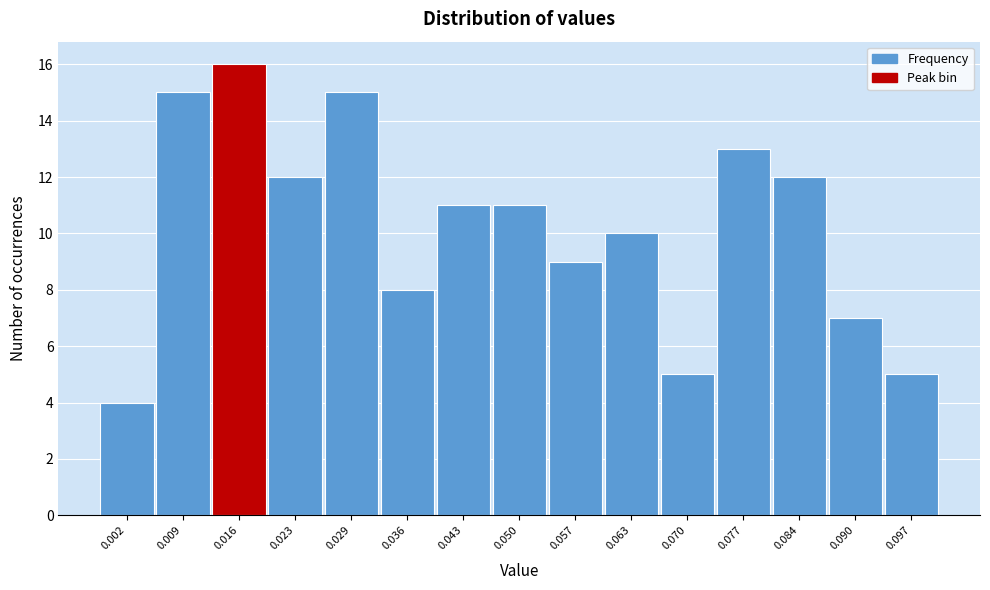

Reading right to left, what are all the values shown in this chart?

0.097=5	0.090=7	0.084=12	0.077=13	0.070=5	0.063=10	0.057=9	0.050=11	0.043=11	0.036=8	0.029=15	0.023=12	0.016=16	0.009=15	0.002=4